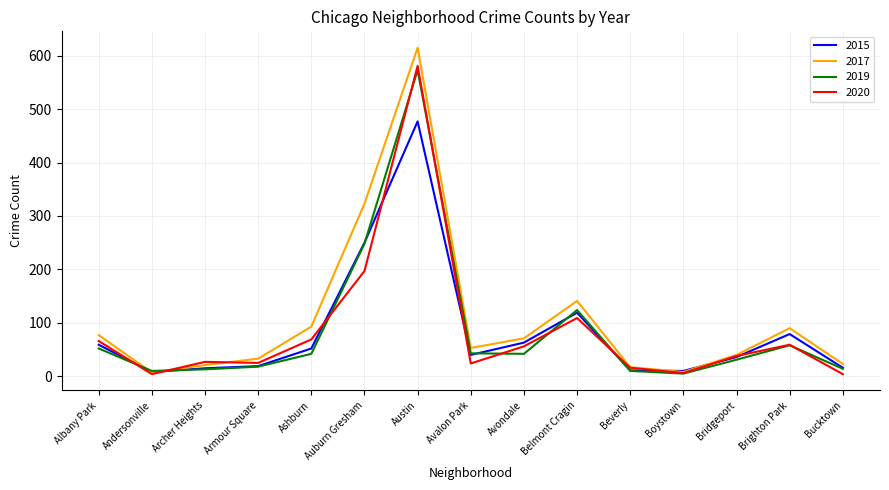

Where is the first local minimum for 2020?

Andersonville